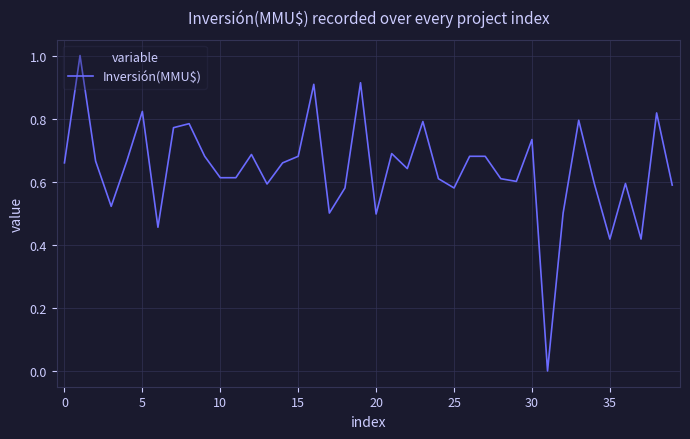

What is the greatest value displayed?

1.0